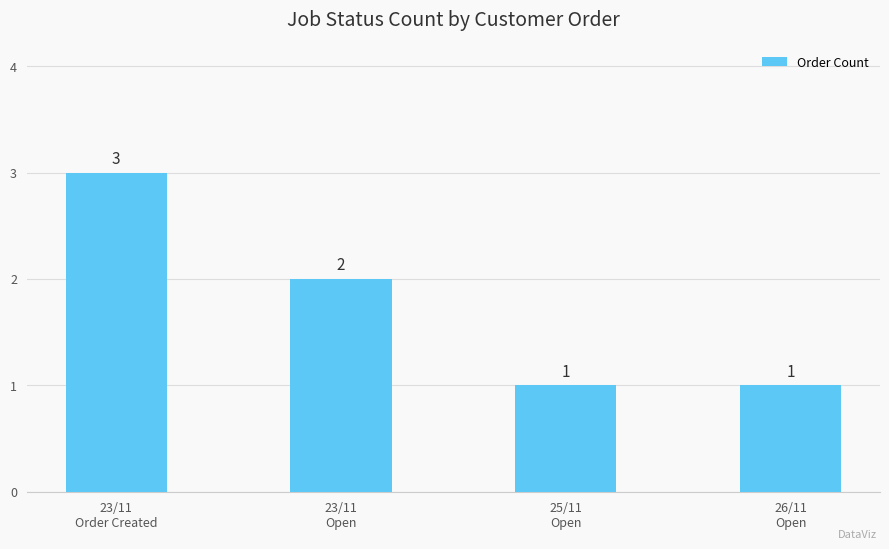

What is the difference between the second highest and second lowest values?

1